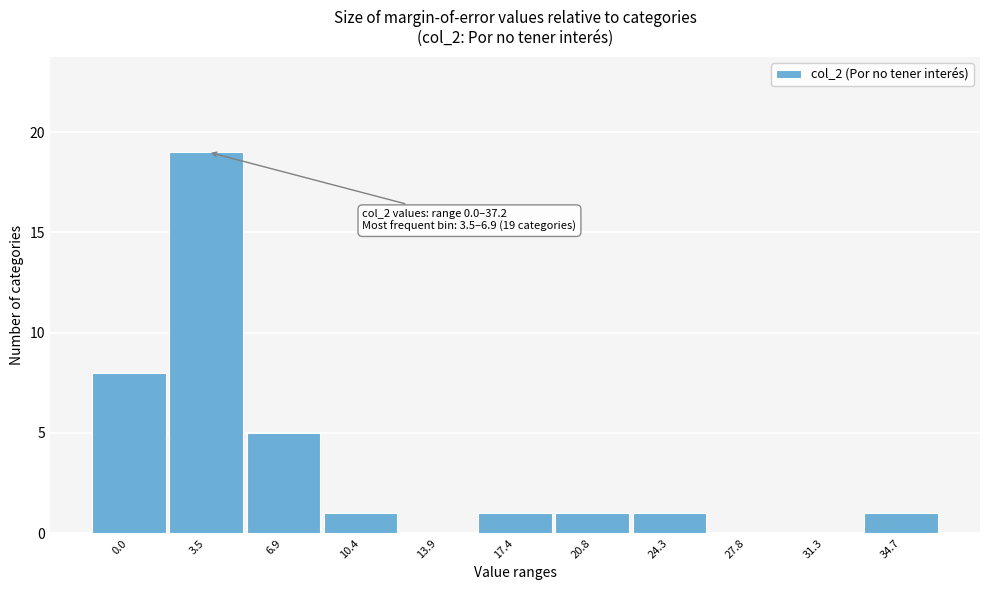

Reading left to right, transcribe all the data shown in this chart.

0.0=8	3.5=19	6.9=5	10.4=1	13.9=0	17.4=1	20.8=1	24.3=1	27.8=0	31.3=0	34.7=1